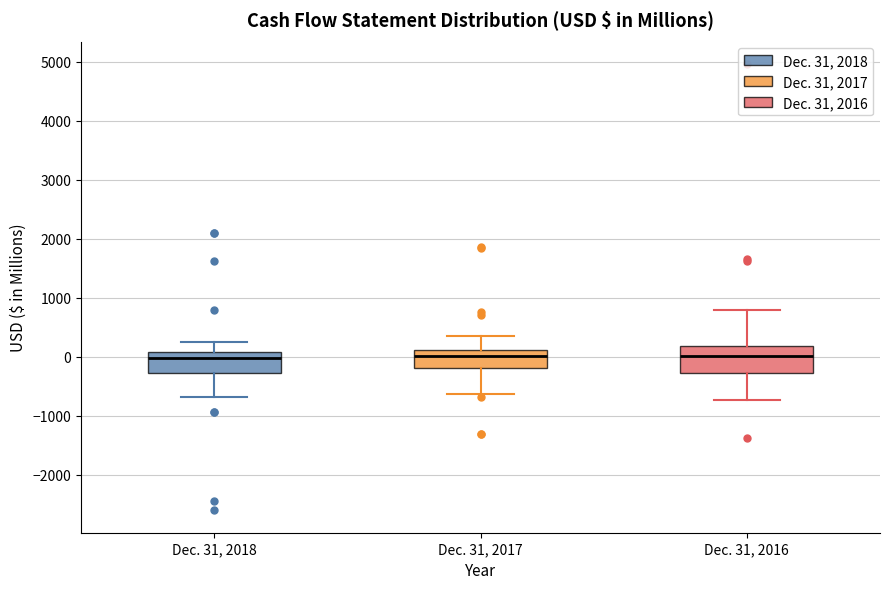

Reading left to right, read every box against the y-axis: the position of its median line, the range the box covers, and the ends of its whiskers. The values are not printed on the chart, so give them approximately, as read against the axis.

Dec. 31, 2018: median 0, box -300 to 100, whiskers -700 to 300
Dec. 31, 2017: median 0, box -200 to 100, whiskers -600 to 300
Dec. 31, 2016: median 0, box -300 to 200, whiskers -700 to 800